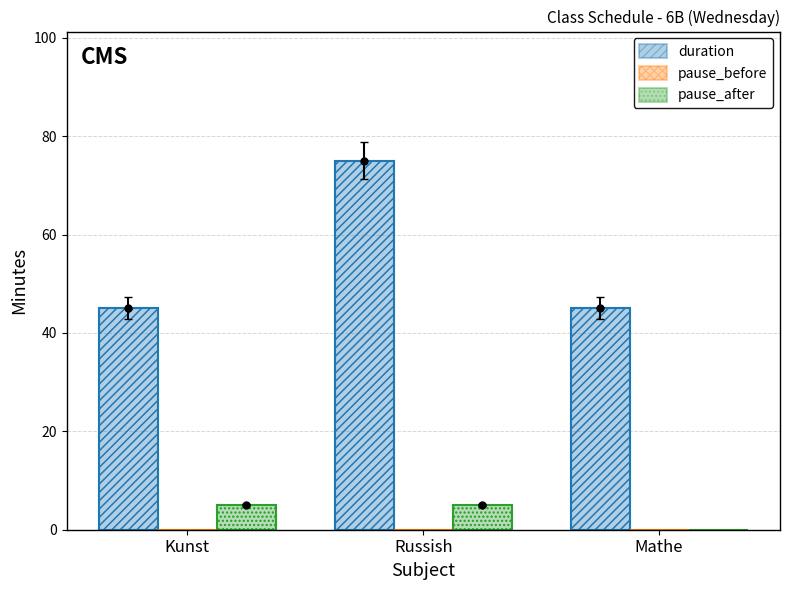

Does the chart contain stacked bars?

No